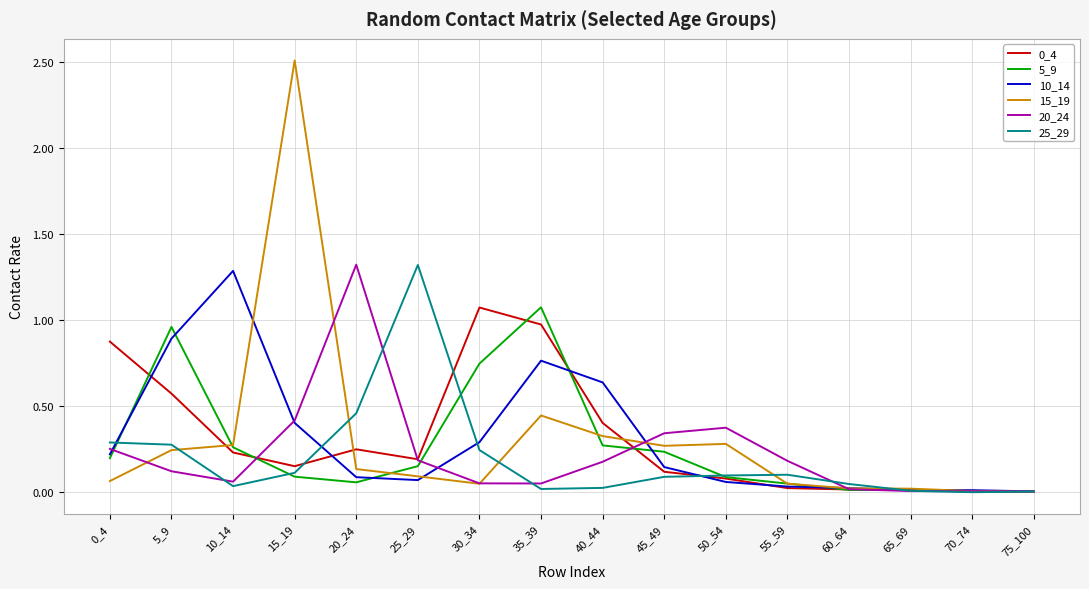

Is it true that 0_4 equals 0.2 at 25_29?

True